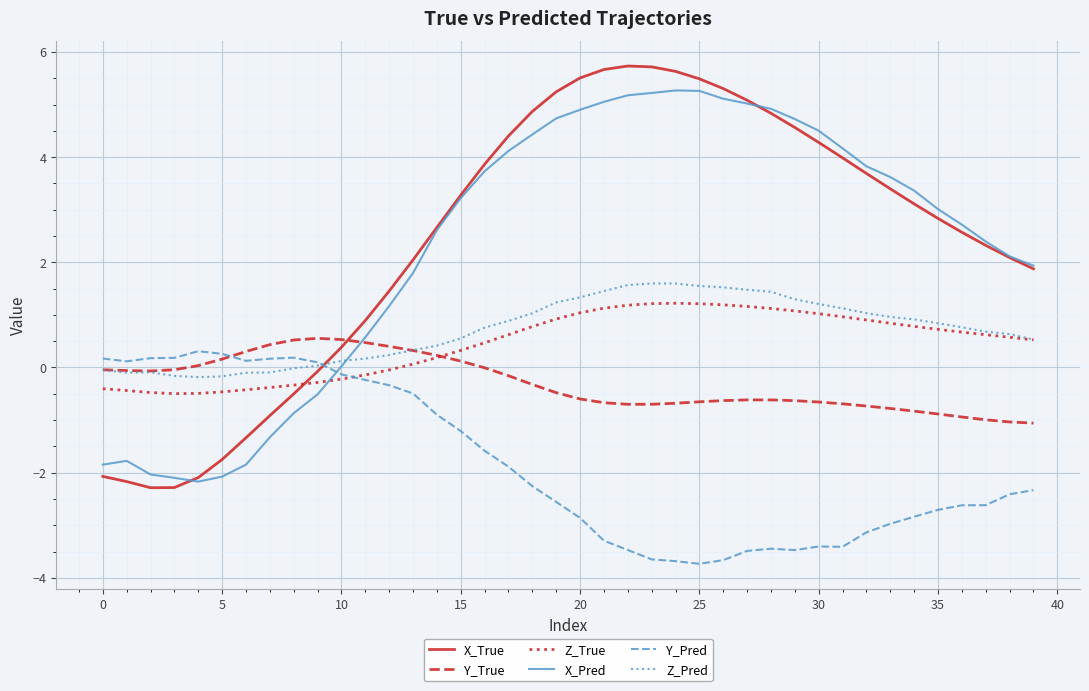

What is the lowest value of the Z_True series?

-0.5